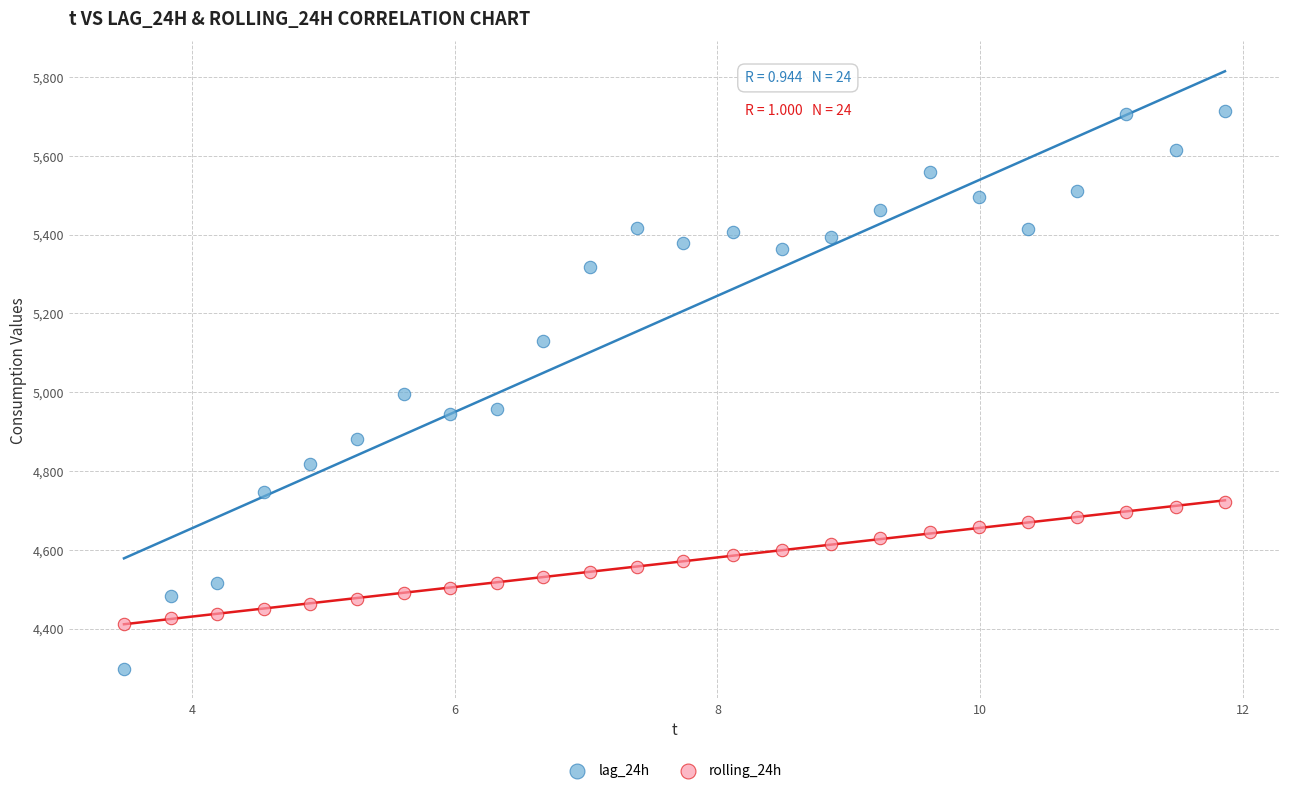

Which series has the largest Y range (max minus min)?

lag_24h